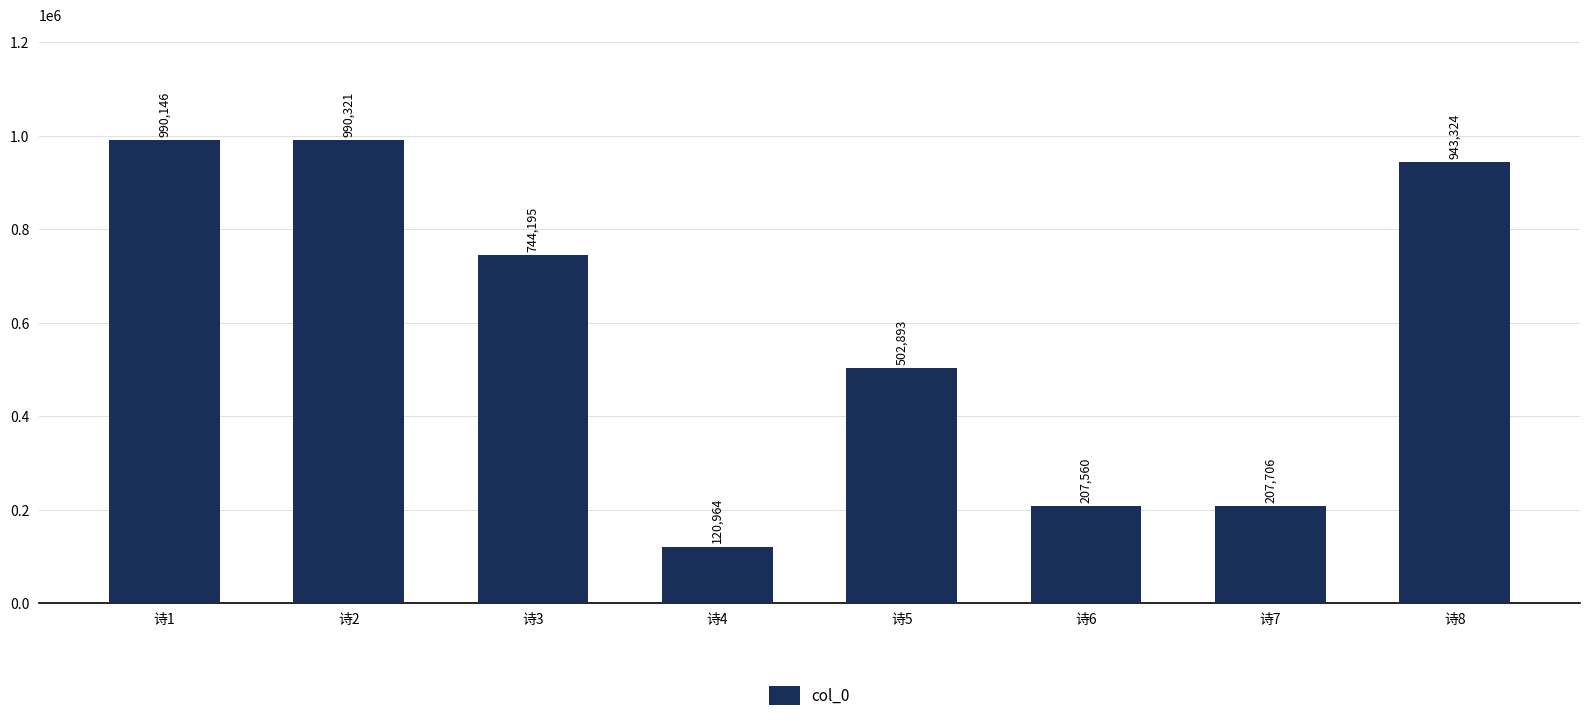

The value at 诗6 is 207560. True or false?

True